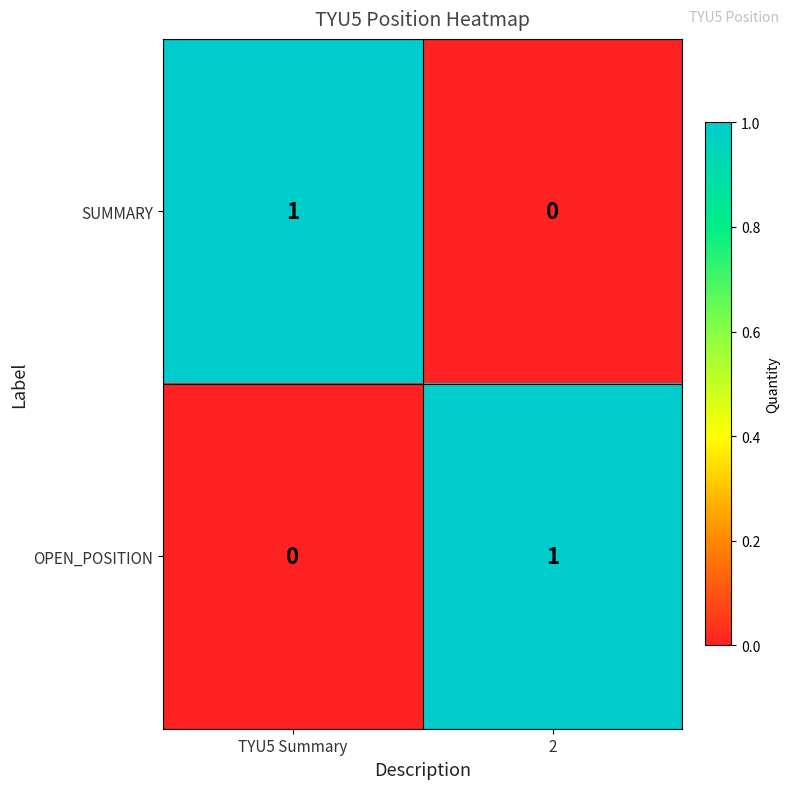

How many series are shown in this chart?

2